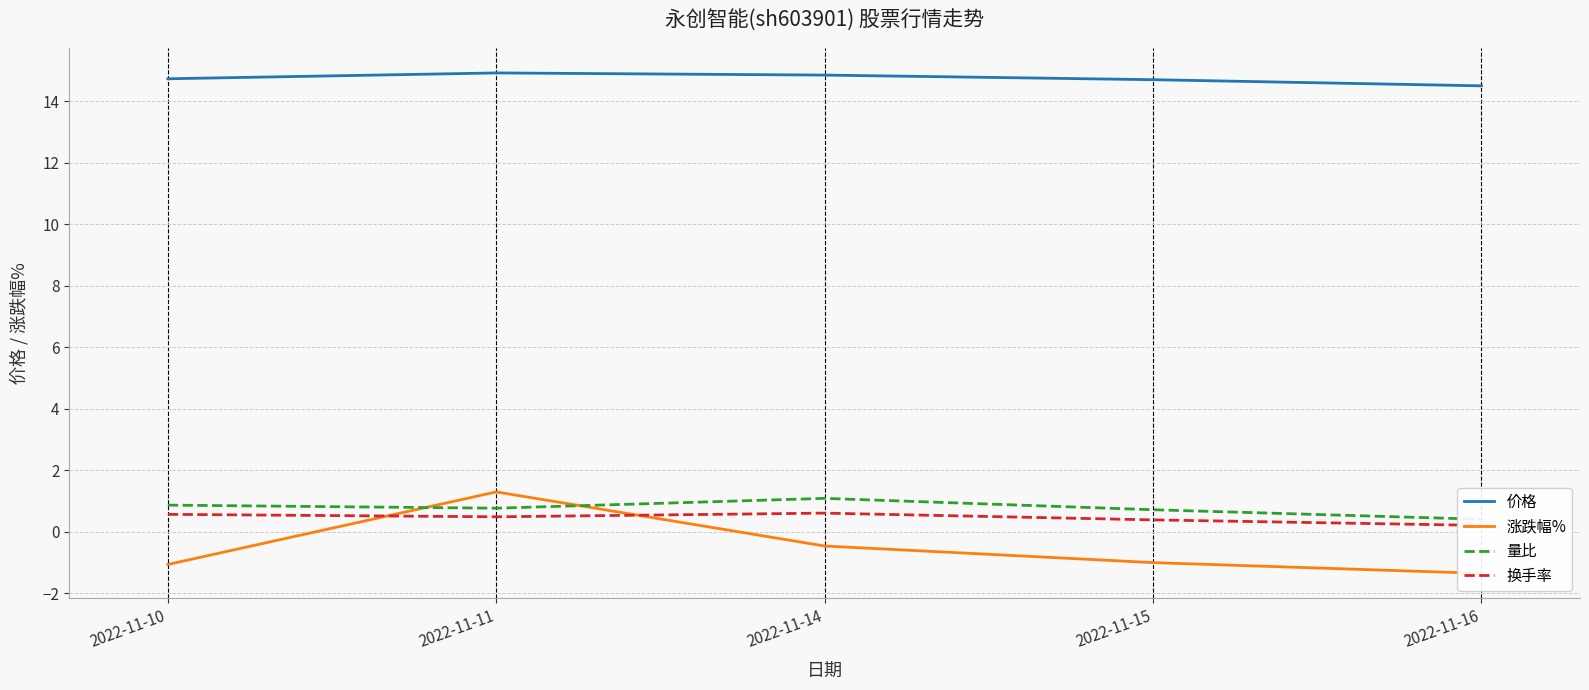

How many interior local peaks does the 量比 series have?

1